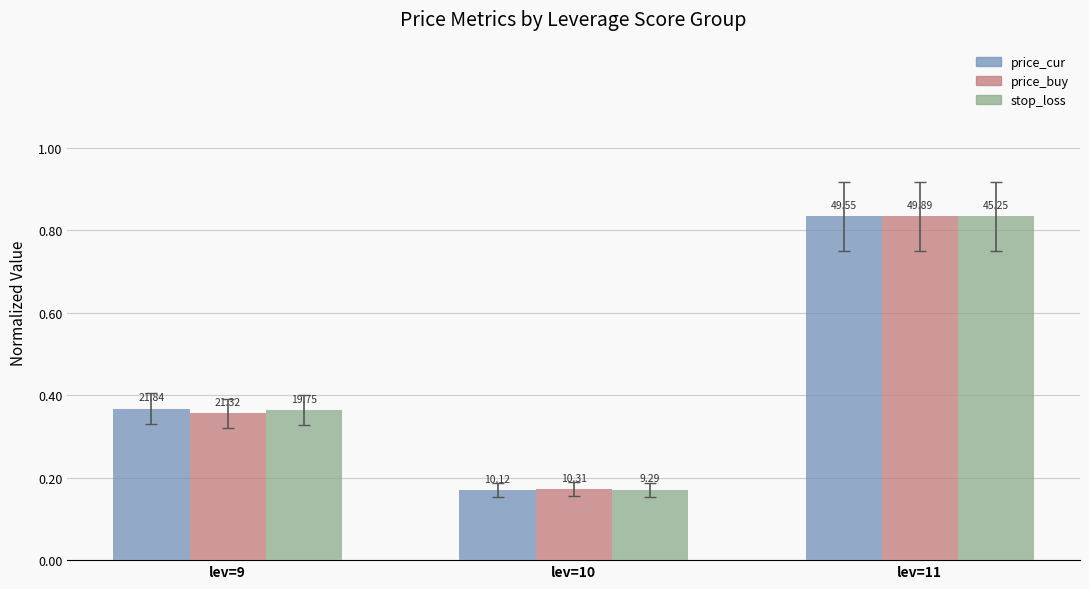

What are all the series names shown in the legend?

price_cur, price_buy, stop_loss